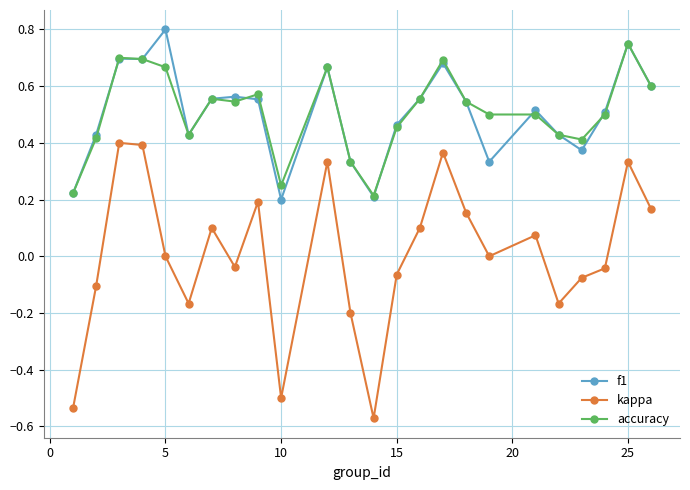

Which series has the largest range (max minus min)?

kappa